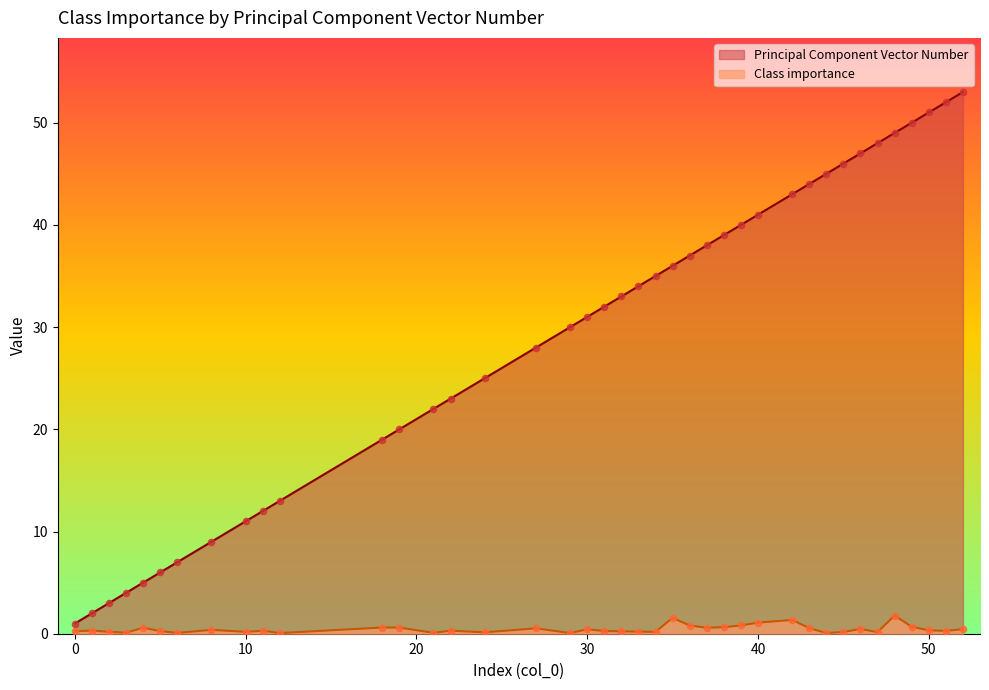

Which series contains the lowest Y value?

Class importance